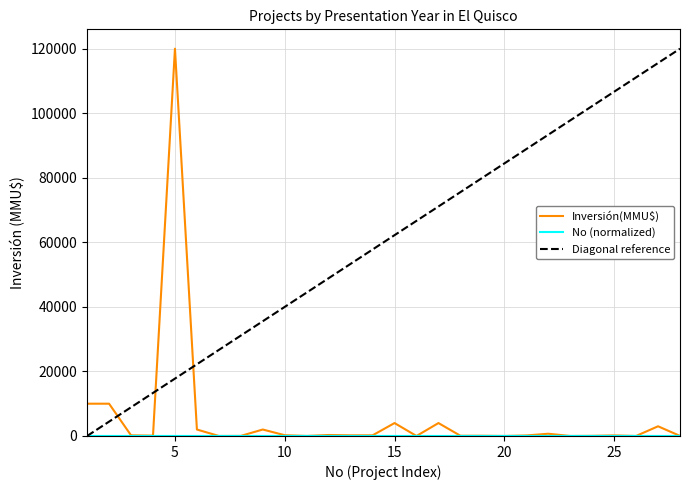

Reading right to left, what are all the values shown in this chart?

Inversión(MMU$): 20.0	3000.0	0.0	173.0	45.0	0.0	688.0	160.0	0.0	72.0	72.0	4000.0	0.0	4000.0	200.0	200.0	300.0	10.0	234.0	2000.0	22.0	1.0	2000.0	120000.0	100.0	200.0	10000.0	10000.0
No: 1.0	1.0	0.9	0.9	0.9	0.8	0.8	0.8	0.7	0.7	0.6	0.6	0.6	0.5	0.5	0.5	0.4	0.4	0.4	0.3	0.3	0.2	0.2	0.2	0.1	0.1	0.1	0.0